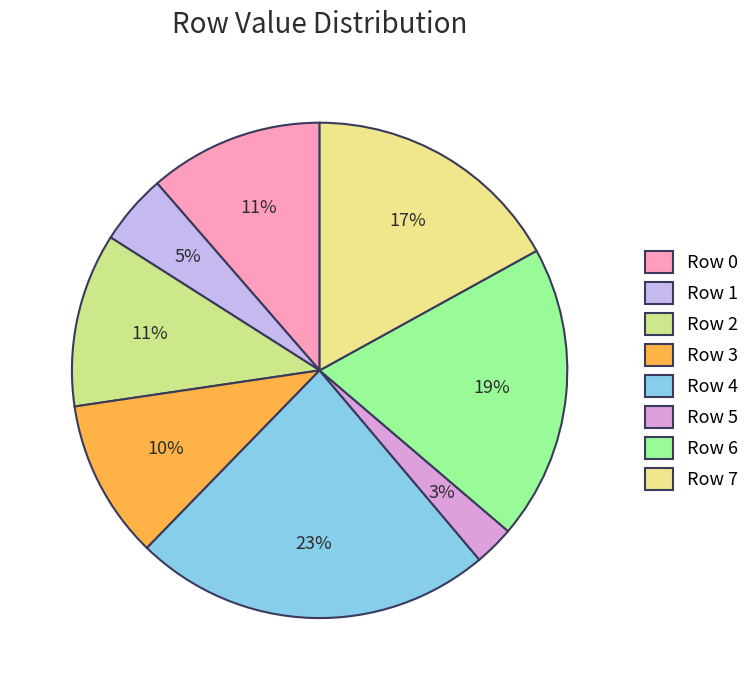

To the nearest percent, what is the difference between the largest and smallest slice percentages?

21%